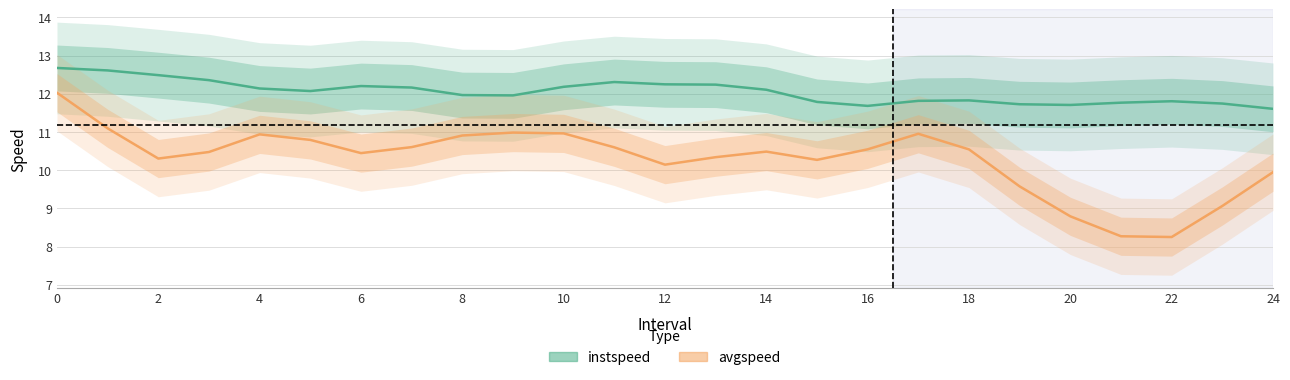

Rank the series at 8 from highest to lowest value.

instspeed, avgspeed